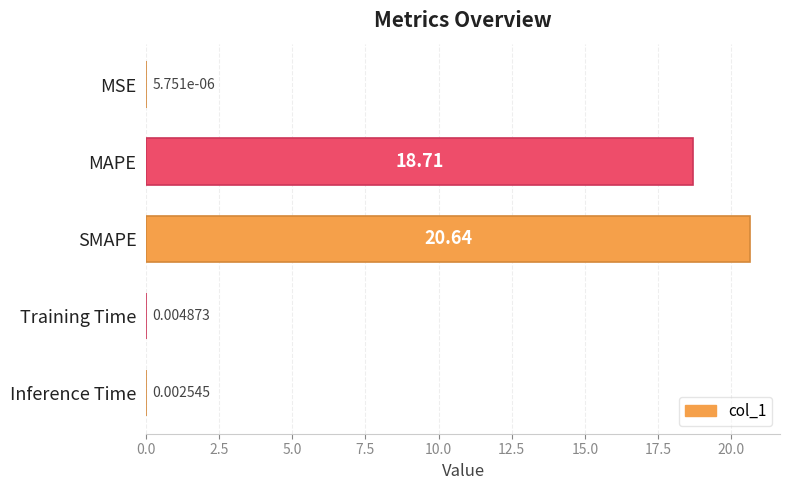

What is the sum of the values at MSE and SMAPE?

20.6